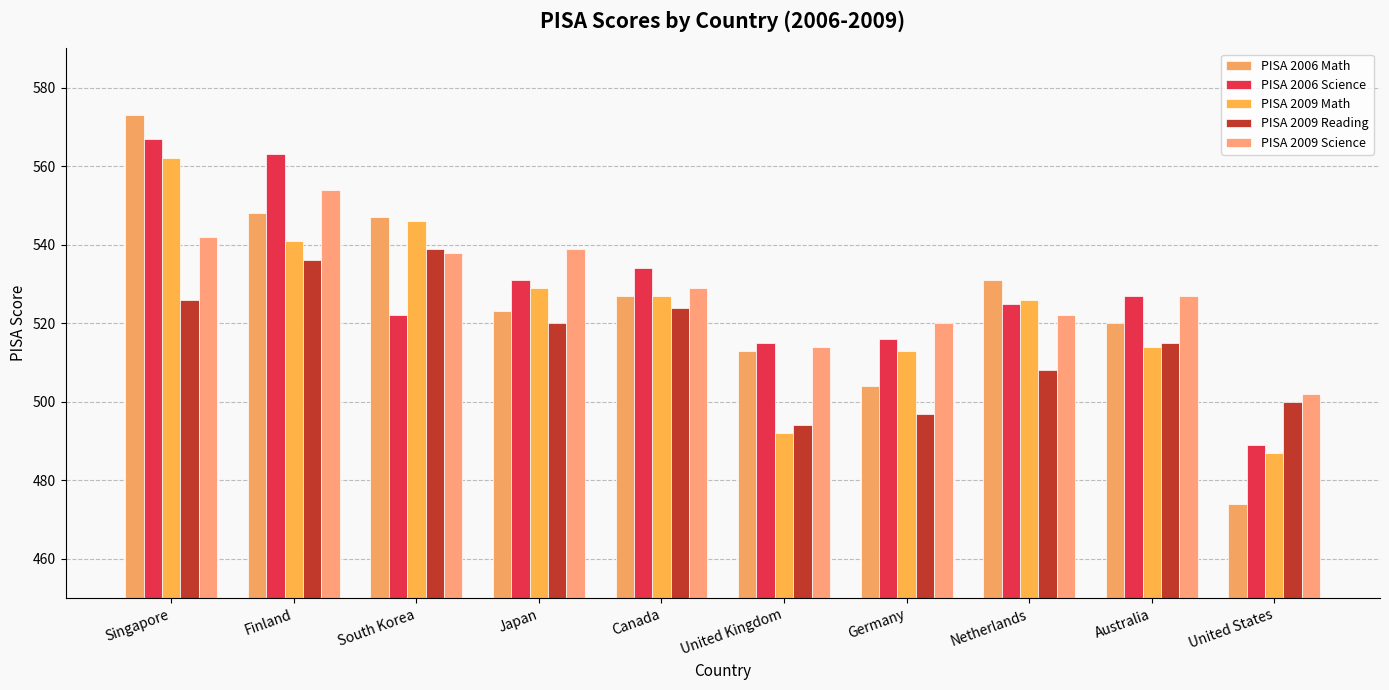

What is the smallest value displayed?

474